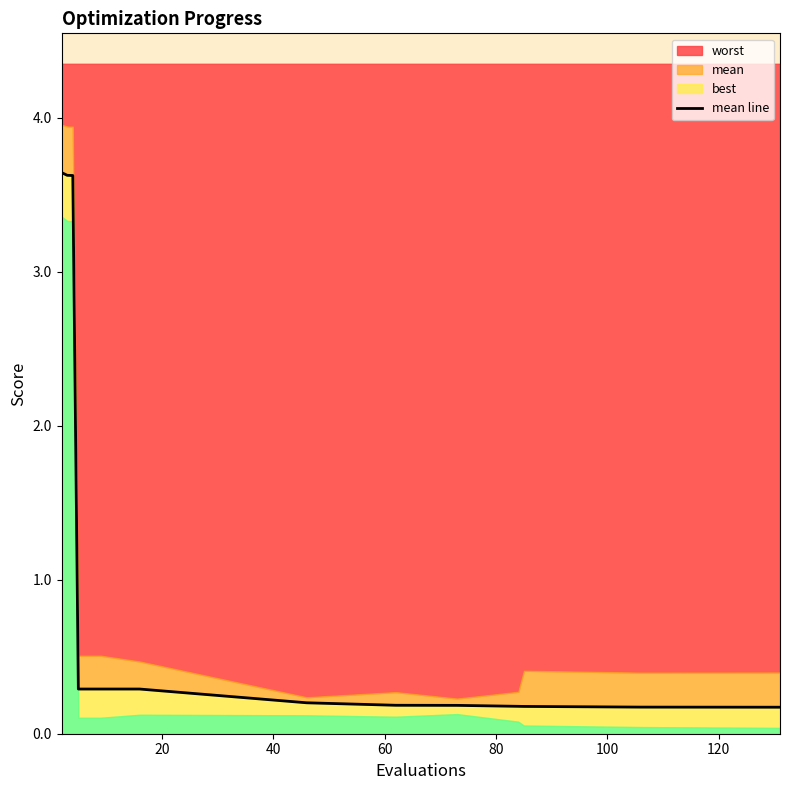

Between 20 and 40, which is larger?

20